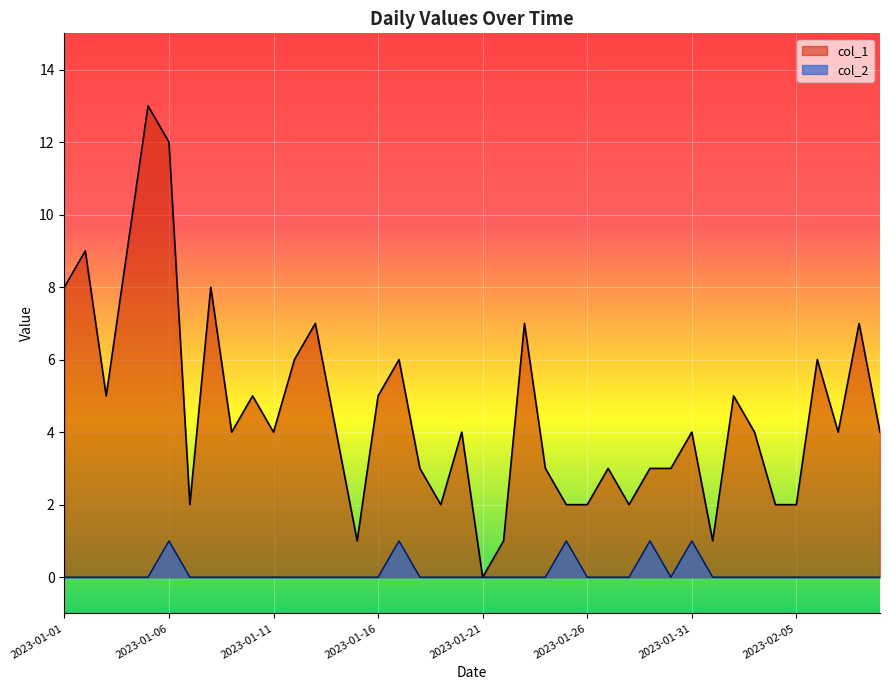

List the series in order of their overall mean, highest first.

col_1, col_2